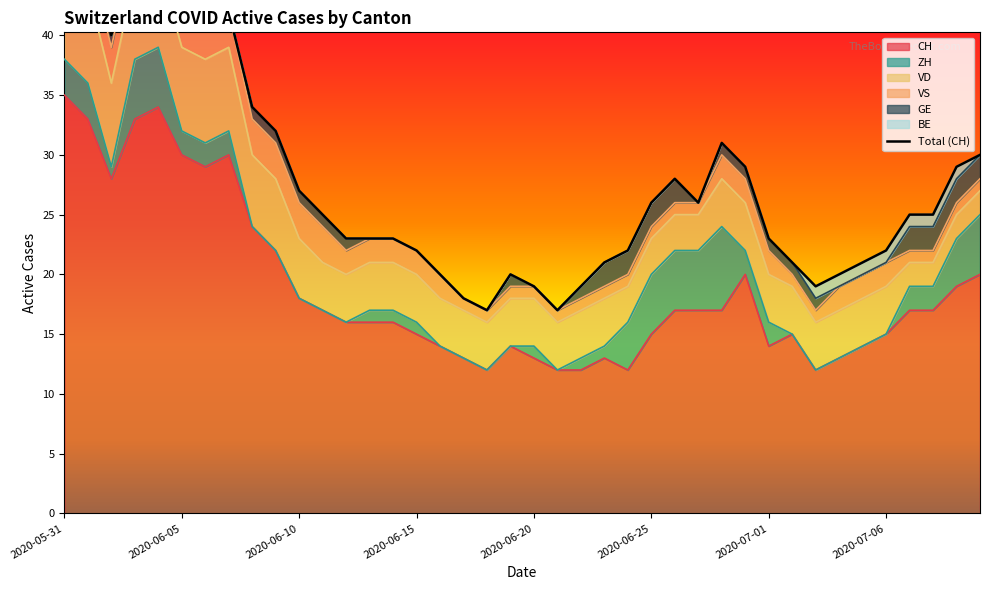

True or false: VD and VS intersect in this chart.

False